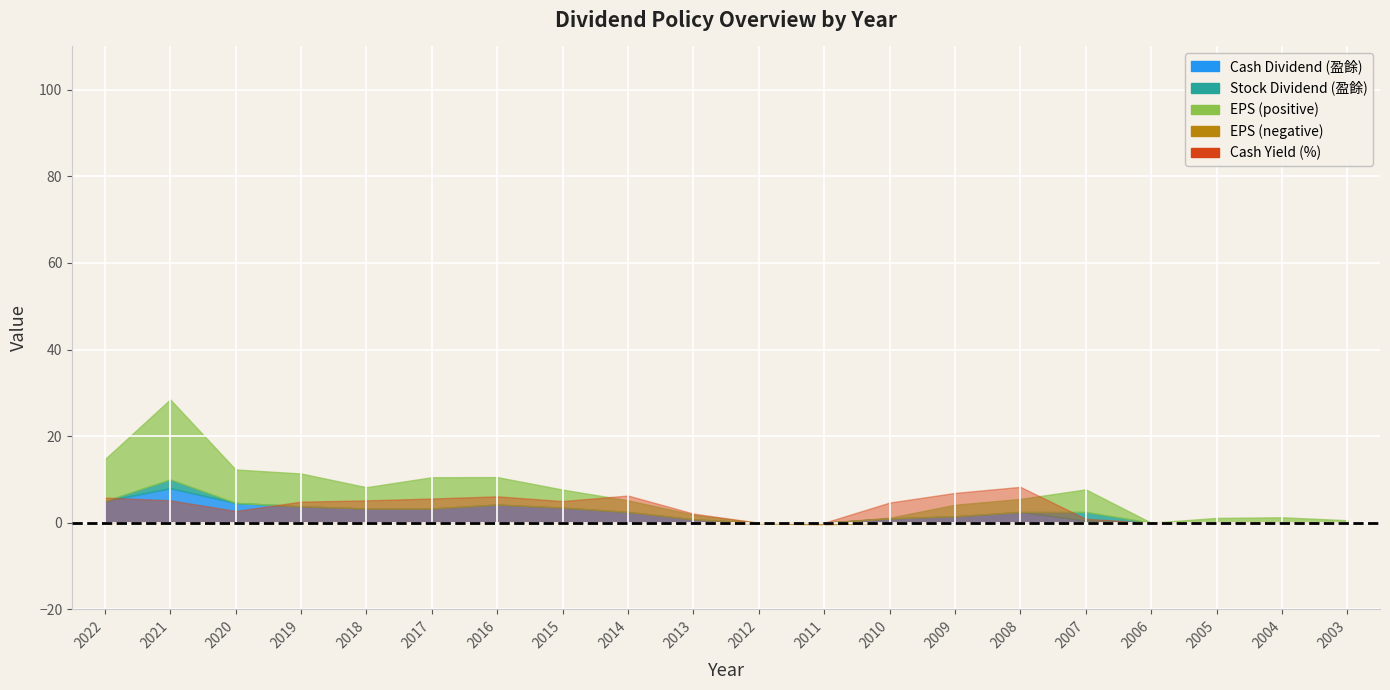

How many lines are shown in the chart?

6